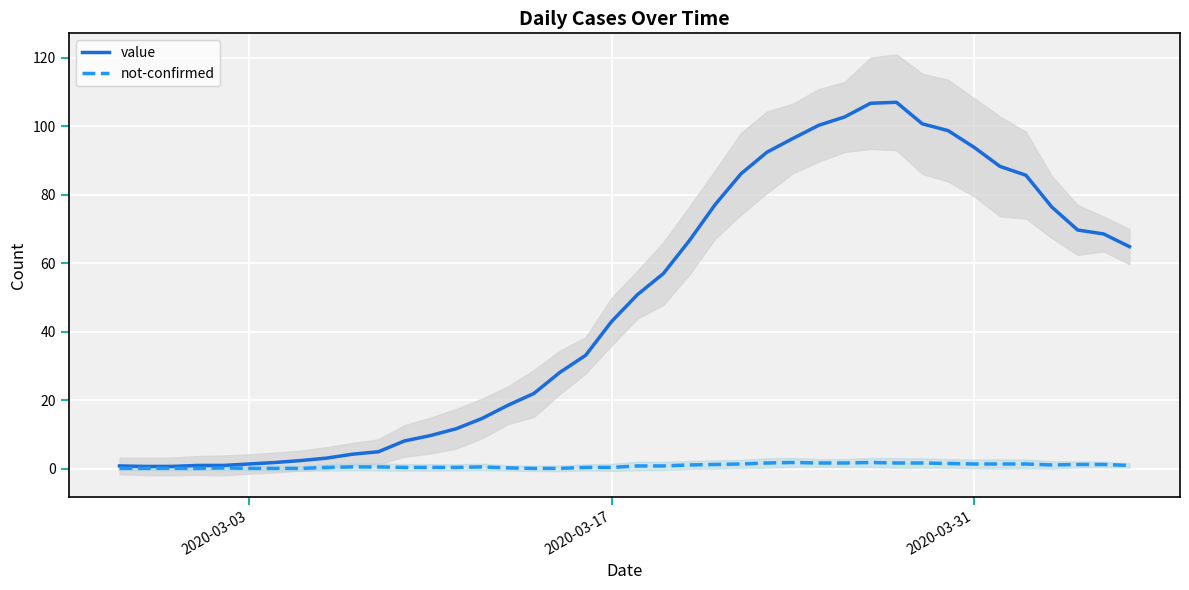

The value series shows 61.1 at 2020-03-17. True or false?

False